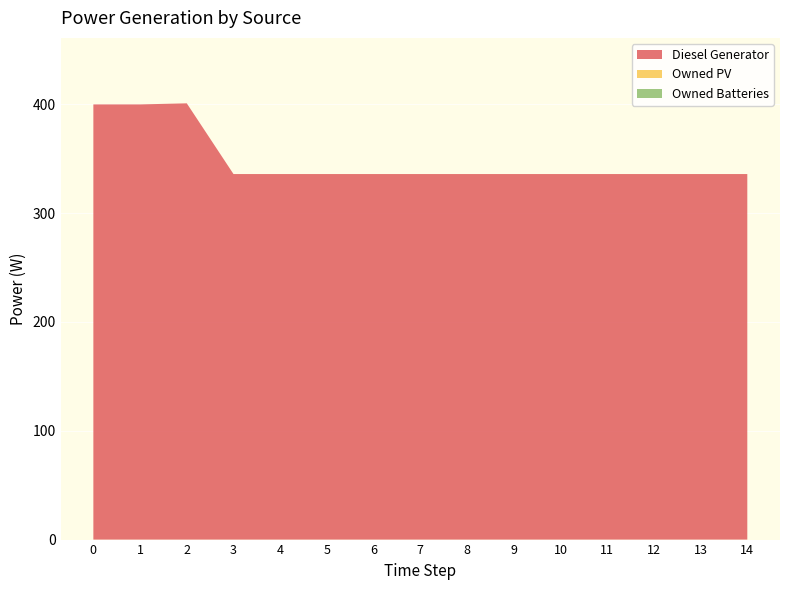

Reading right to left, what are all the values shown in this chart?

Diesel Generator: 336	336	336	336	336	336	336	336	336	336	336	336	401	400	400
Owned PV: 0	0	0	0	0	0	0	0	0	0	0	0	0	0	0
Owned Batteries: 0	0	0	0	0	0	0	0	0	0	0	0	0	0	0